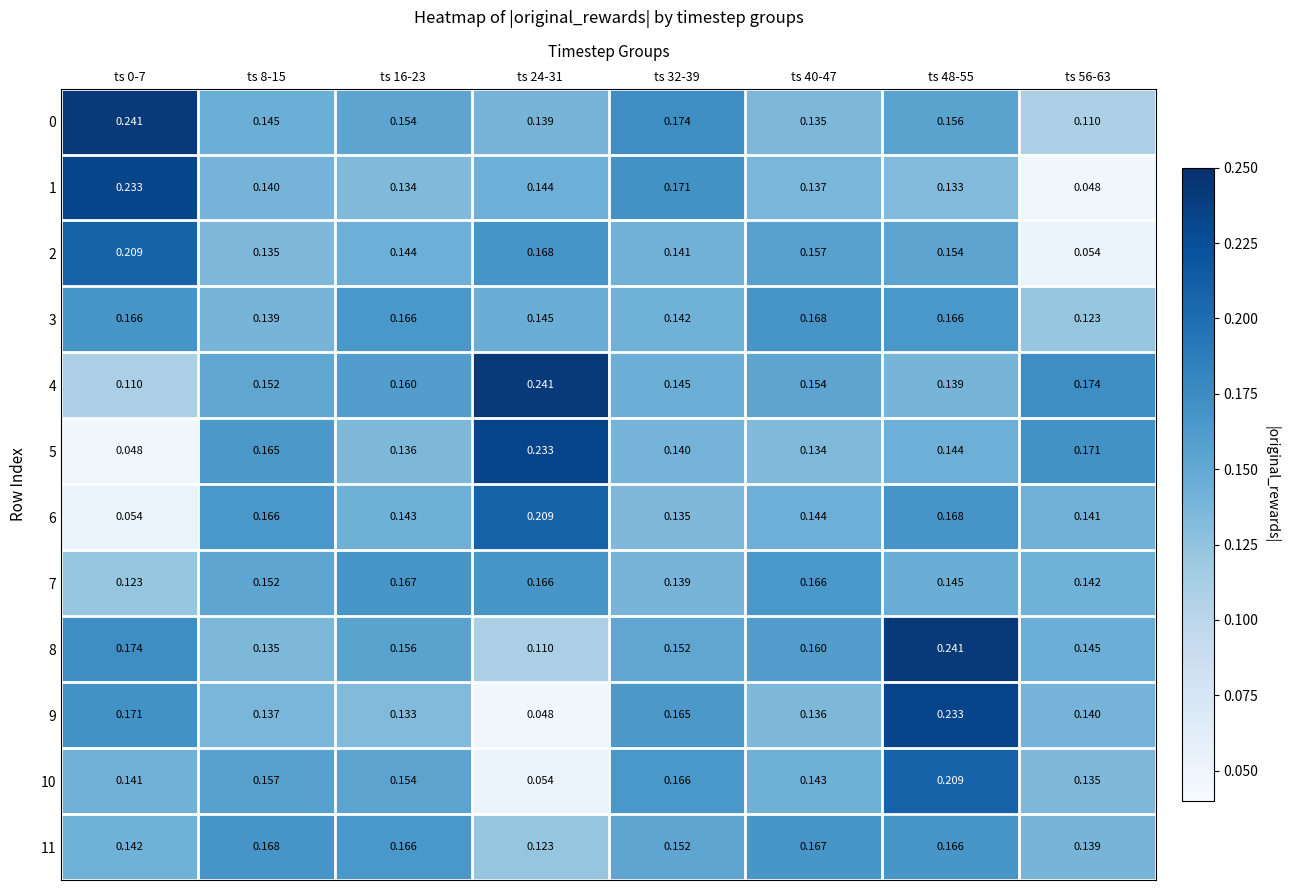

Between ts 40-47 and ts 0-7, which is larger?

ts 0-7